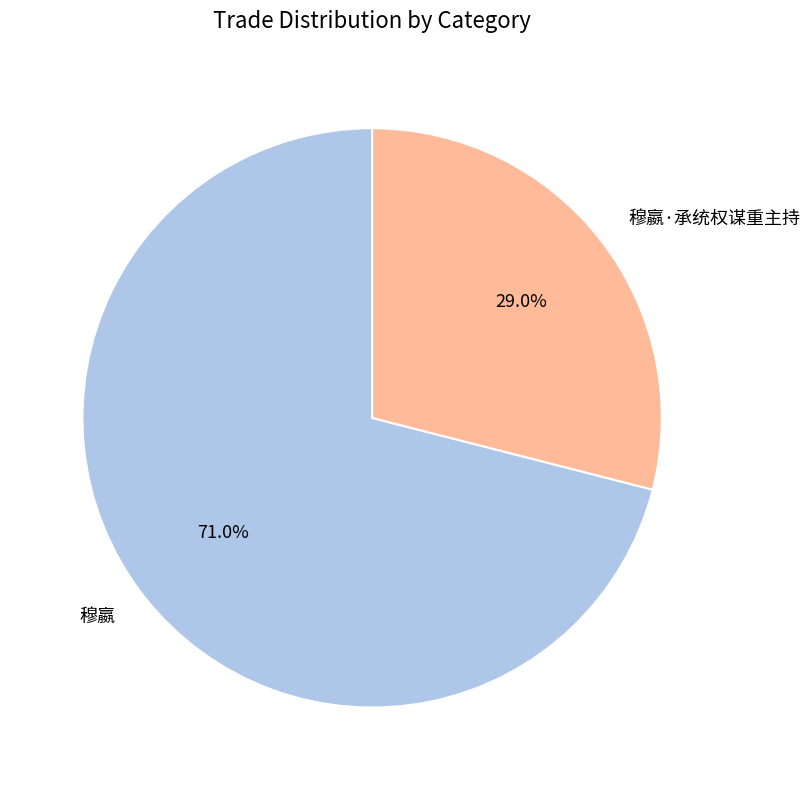

Which slice represents more than half of the pie?

穆嬴